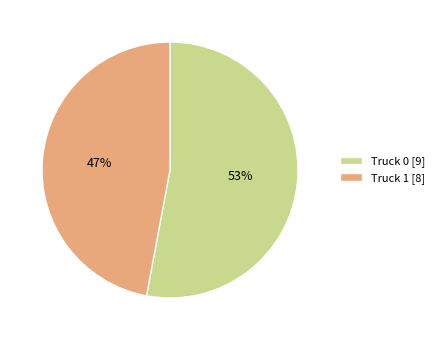

Is there any slice that represents more than half of the pie?

Yes